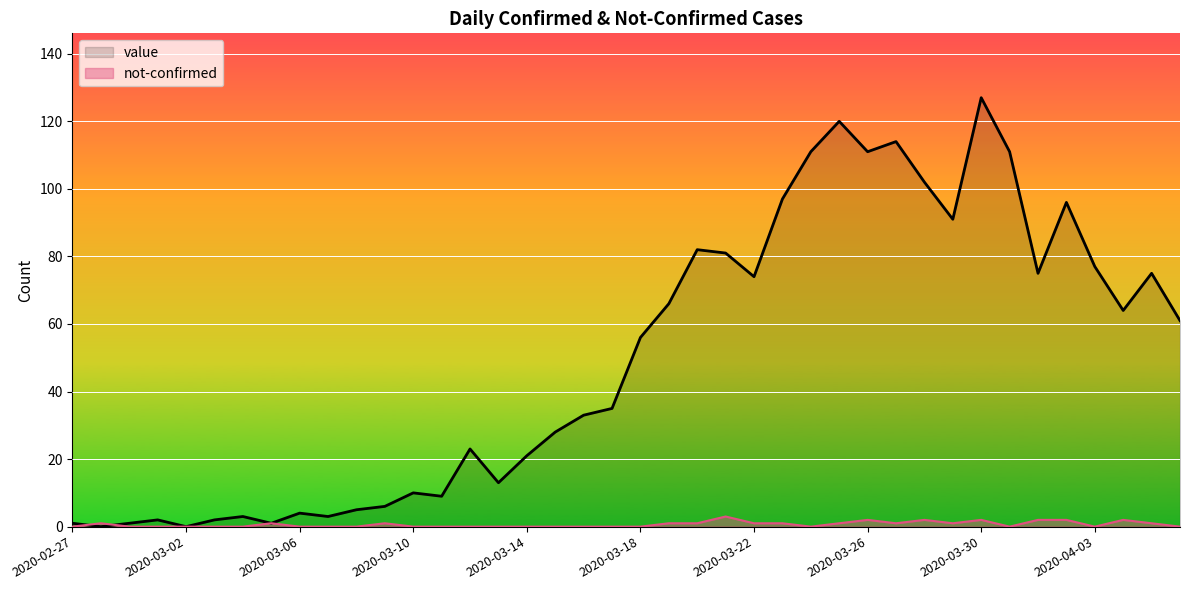

What is the approximate value of value at 15, to the nearest 5?

15